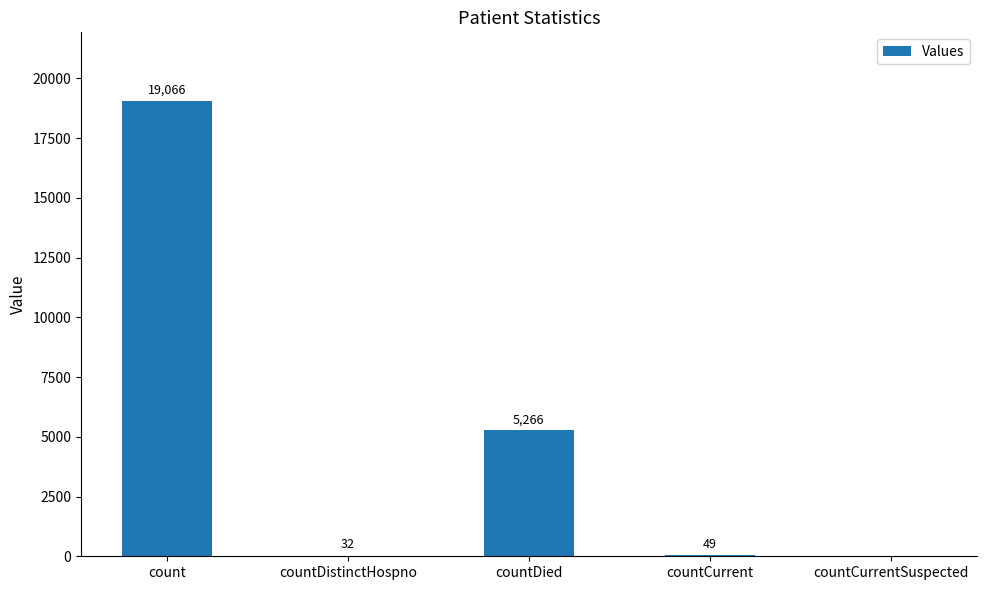

Read the value at countCurrent.

49